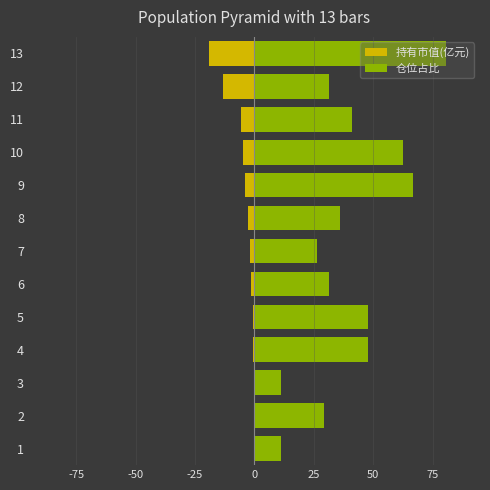

What is the greatest value displayed?

80.7